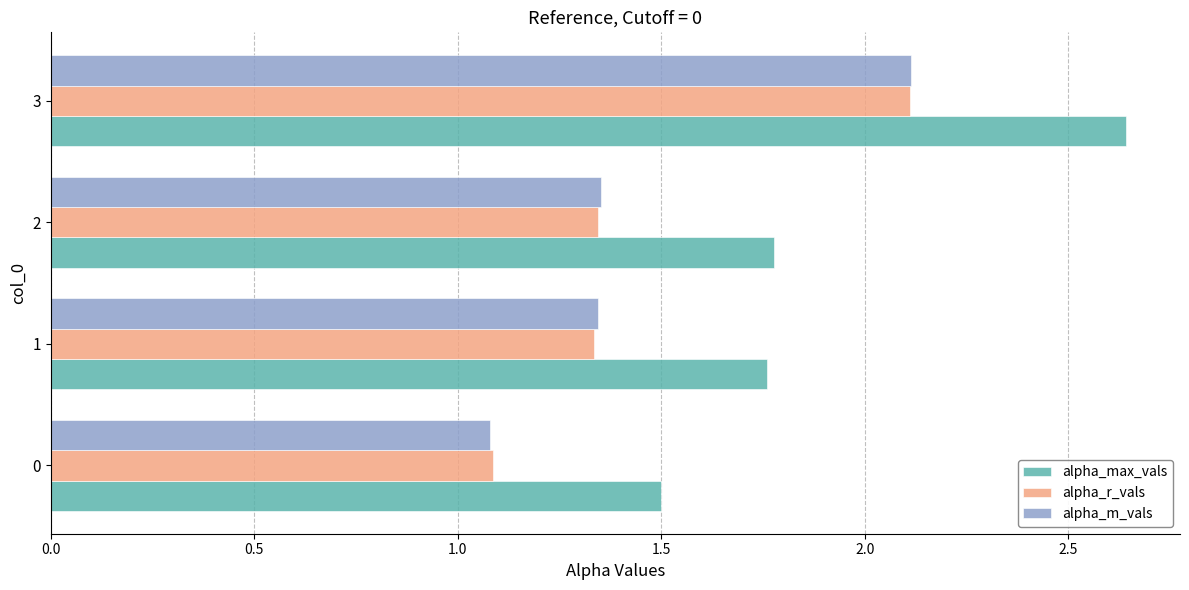

At which category is the sum across all series the highest?

3